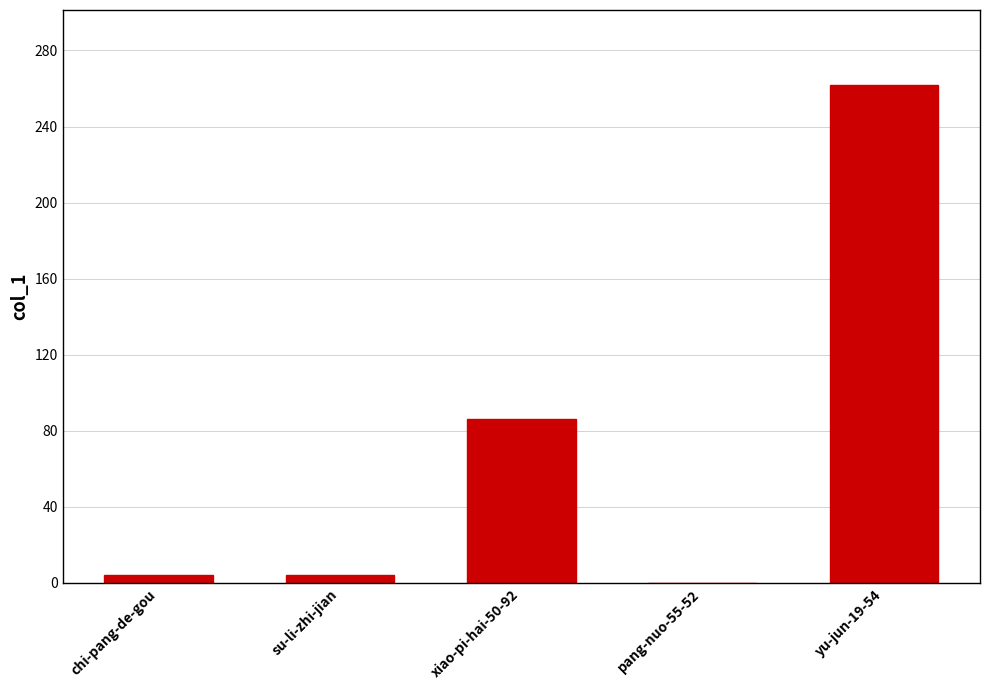

At which label is the value closest to 131?

xiao-pi-hai-50-92